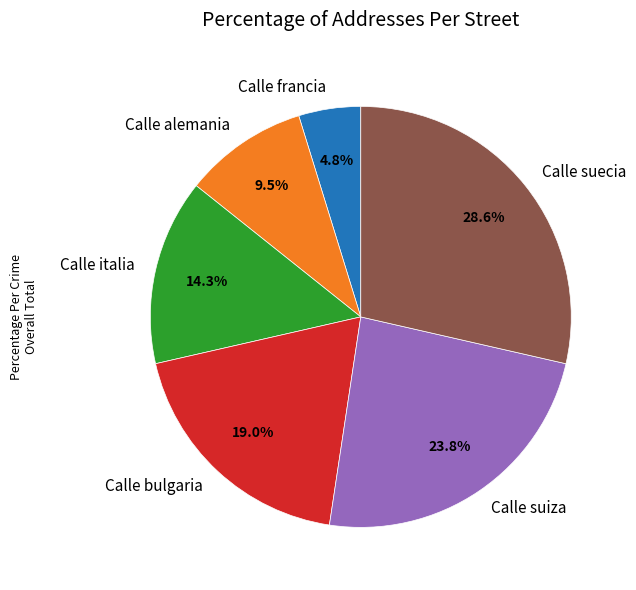

The Calle italia slice represents 14% of the pie. True or false?

True